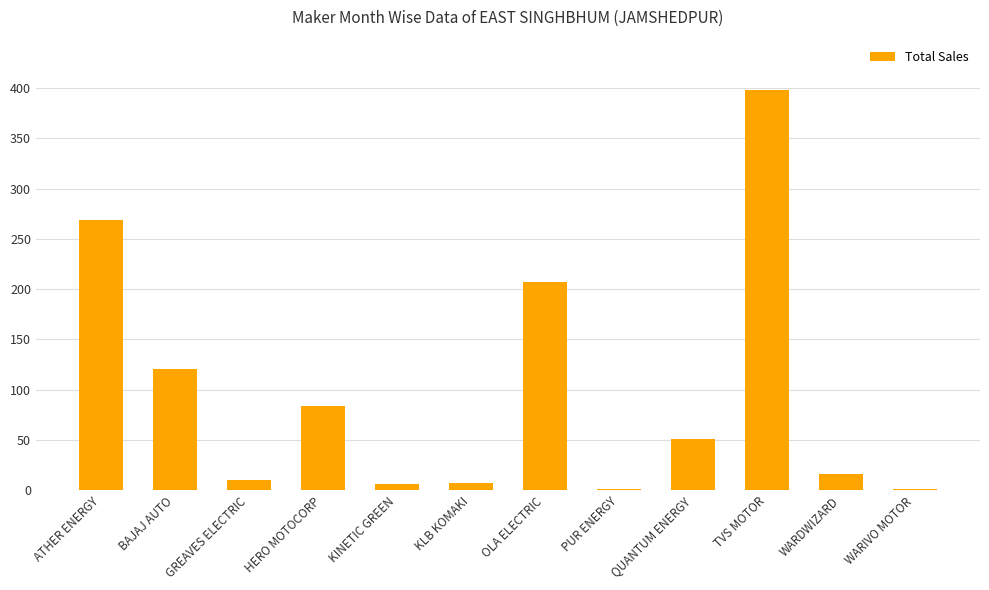

Approximately how many times larger is the value at OLA ELECTRIC compared to GREAVES ELECTRIC?

20.7